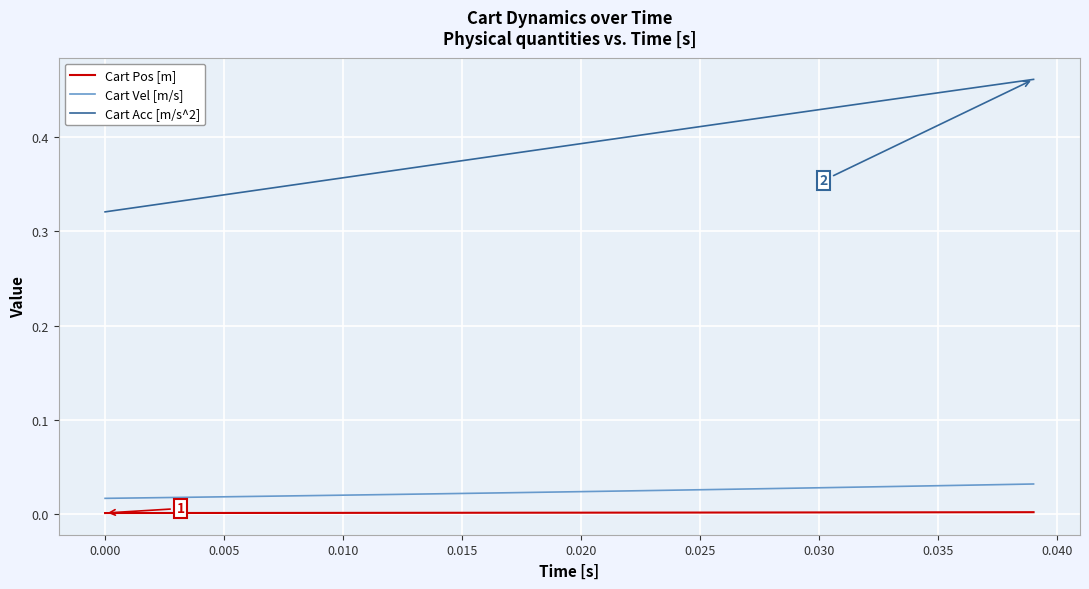

True or false: Cart Acc [m/s^2] and Cart Vel [m/s] intersect in this chart.

False